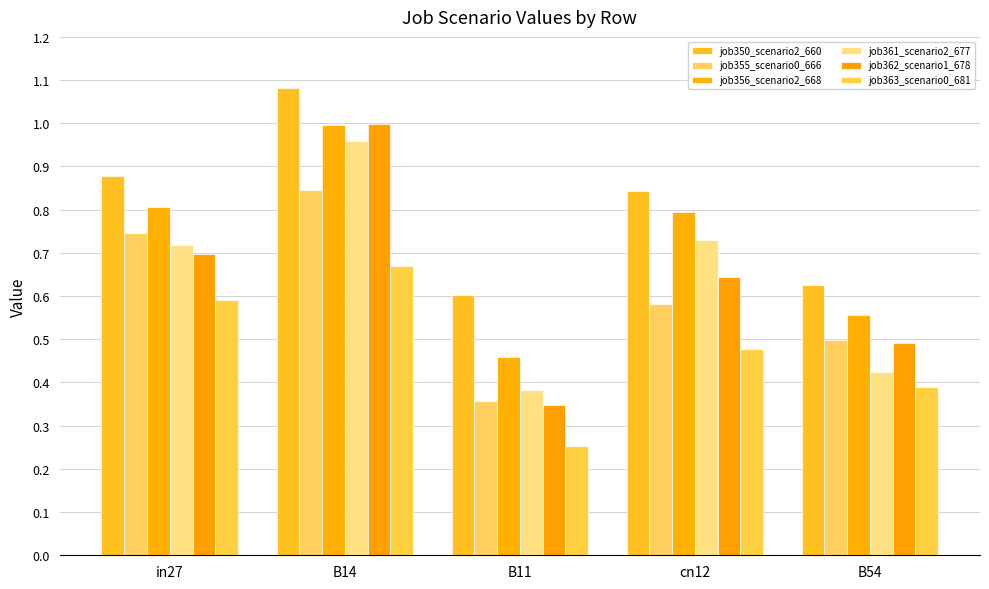

Which category has the highest value in the job350_scenario2_660 series?

B14